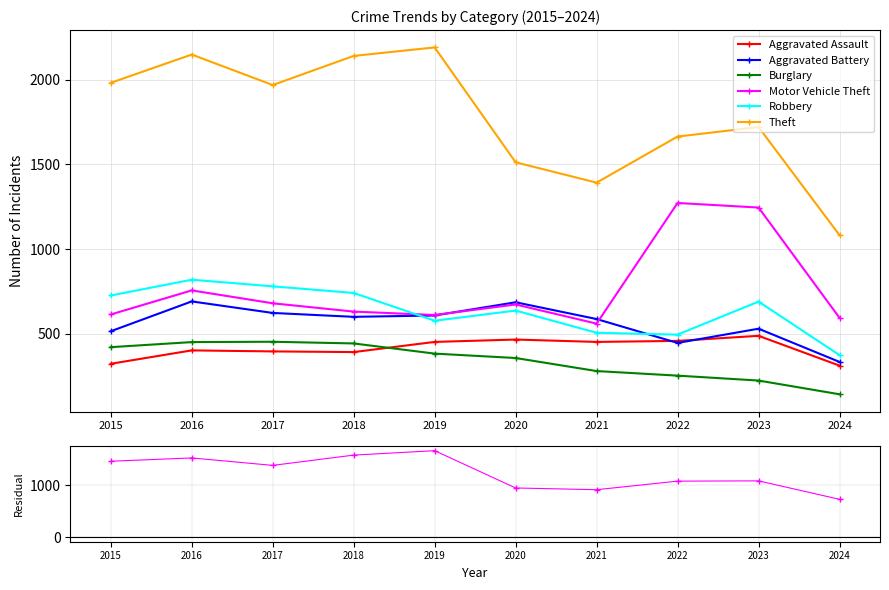

Is this an area chart (filled region under the line)?

No